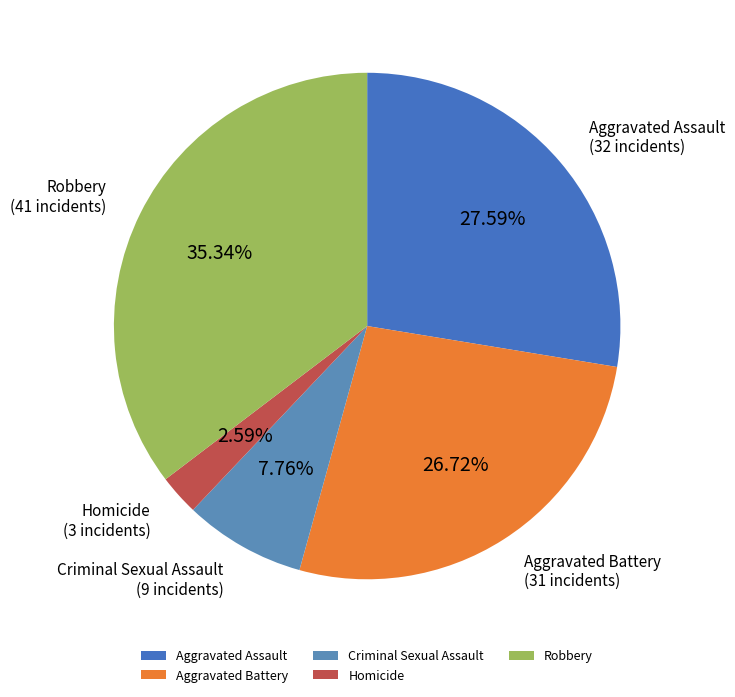

Is there a majority slice in this chart?

No